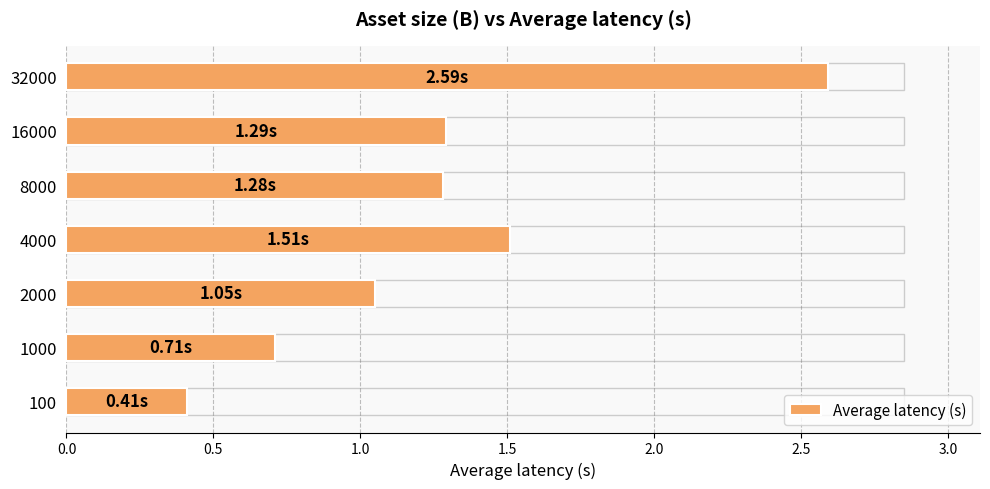

Which has a higher value, 2000 or 100?

2000